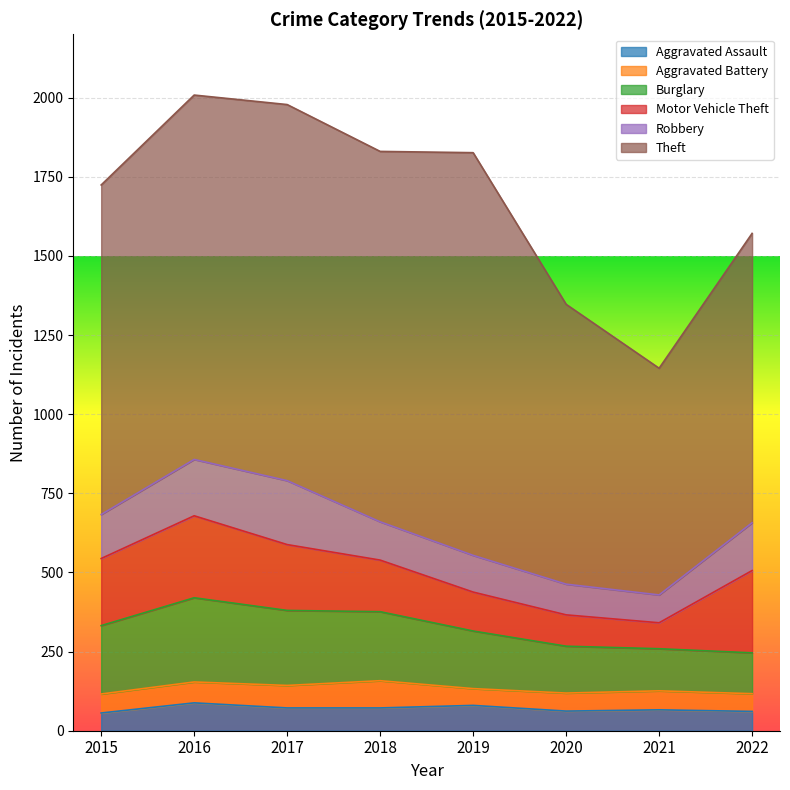

What is the spread (max minus min) of values at 2017?

1117